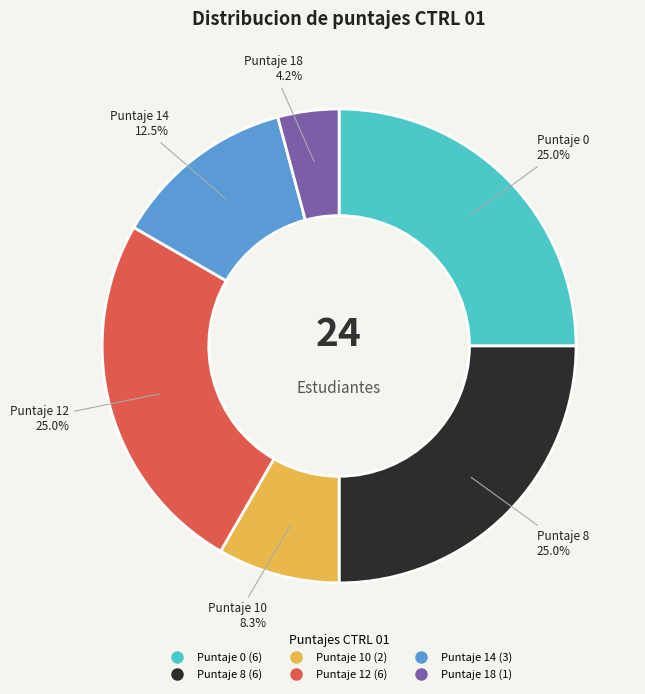

To the nearest percent, what is the average slice percentage?

17%